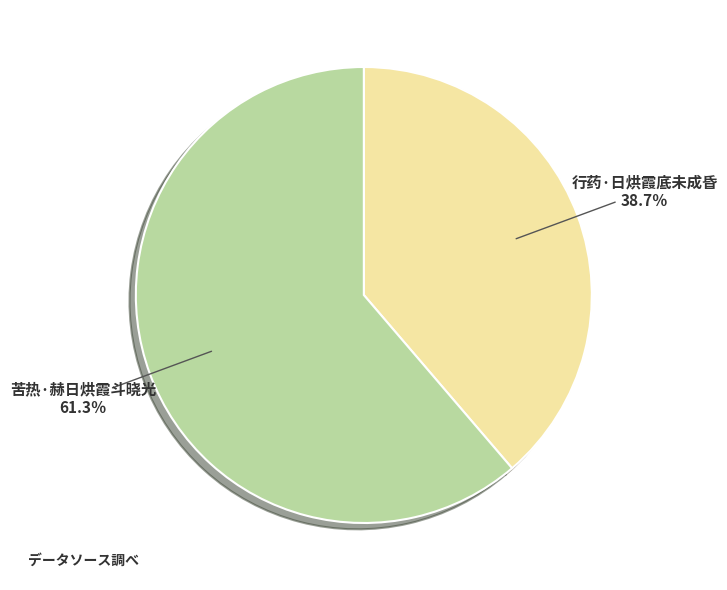

Which category has the smallest portion of the pie?

行药·日烘霞底未成昏